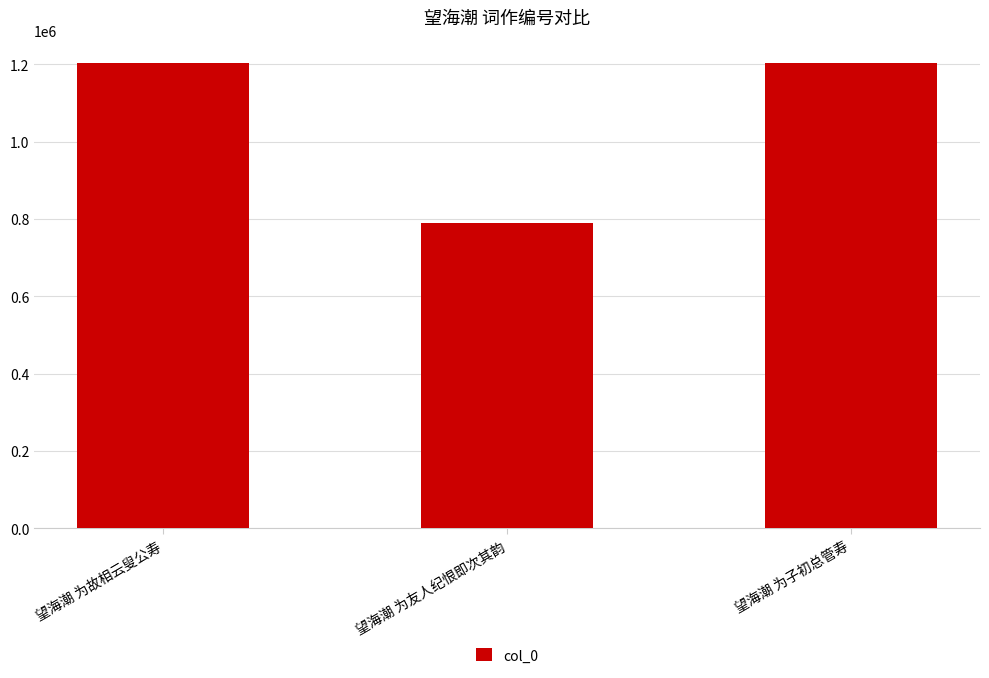

Where does the data first go above 1202901?

望海潮 为故相云叟公寿